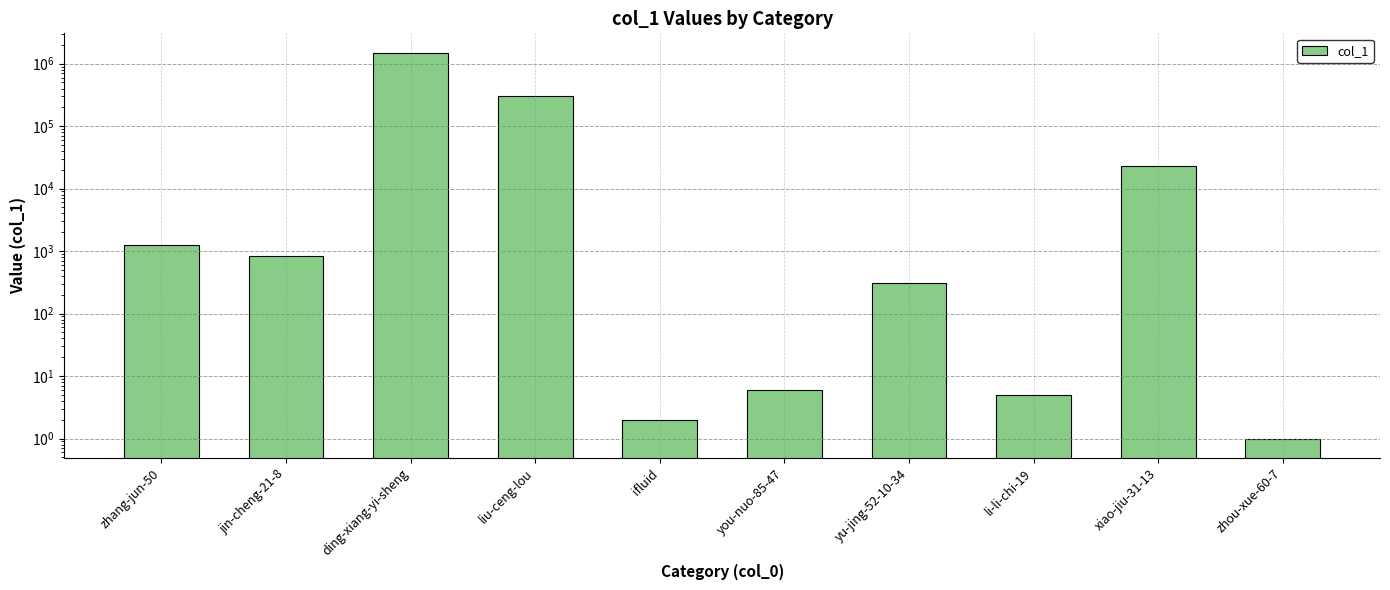

Between ding-xiang-yi-sheng and yu-jing-52-10-34, which is larger?

ding-xiang-yi-sheng